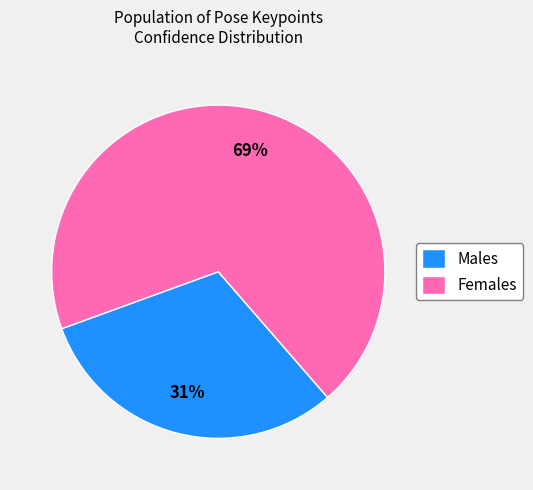

To the nearest percent, what is the difference between the largest and smallest slice percentages?

38%